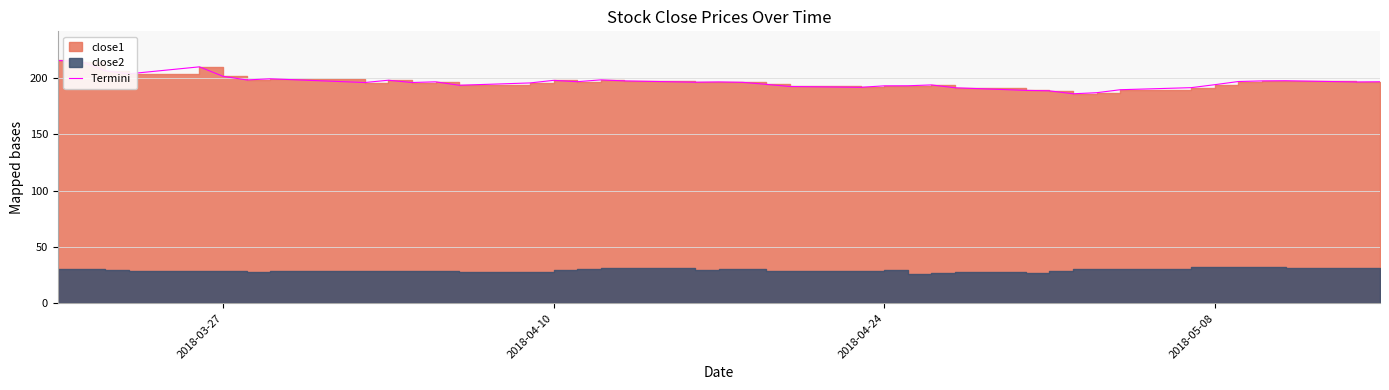

Is it true that the value at 2018-05-08 is 277.6?

False